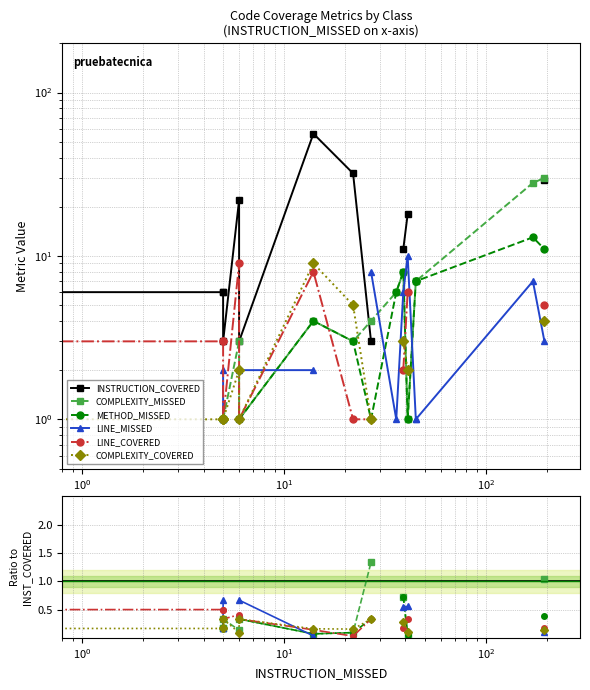

Which series has the largest range (max minus min)?

INSTRUCTION_COVERED